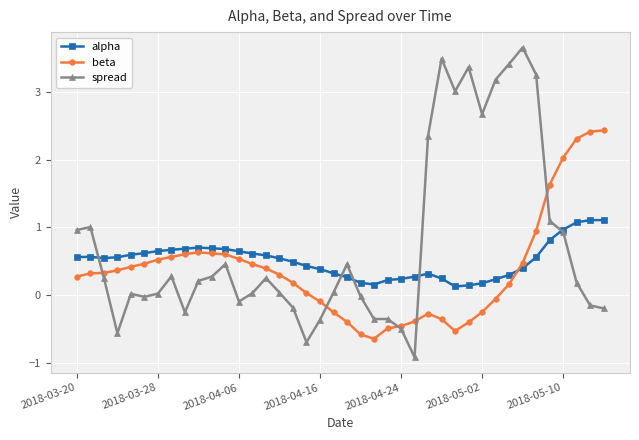

True or false: beta has more than 1 points higher than both neighbors.

True